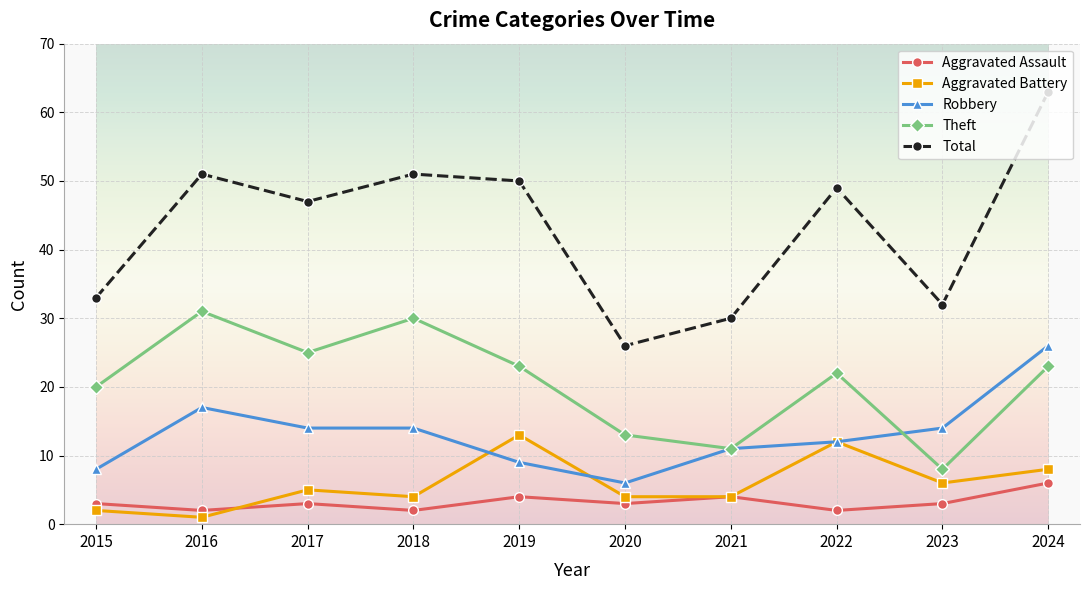

How many Aggravated Assault values are between 2 and 4?

9